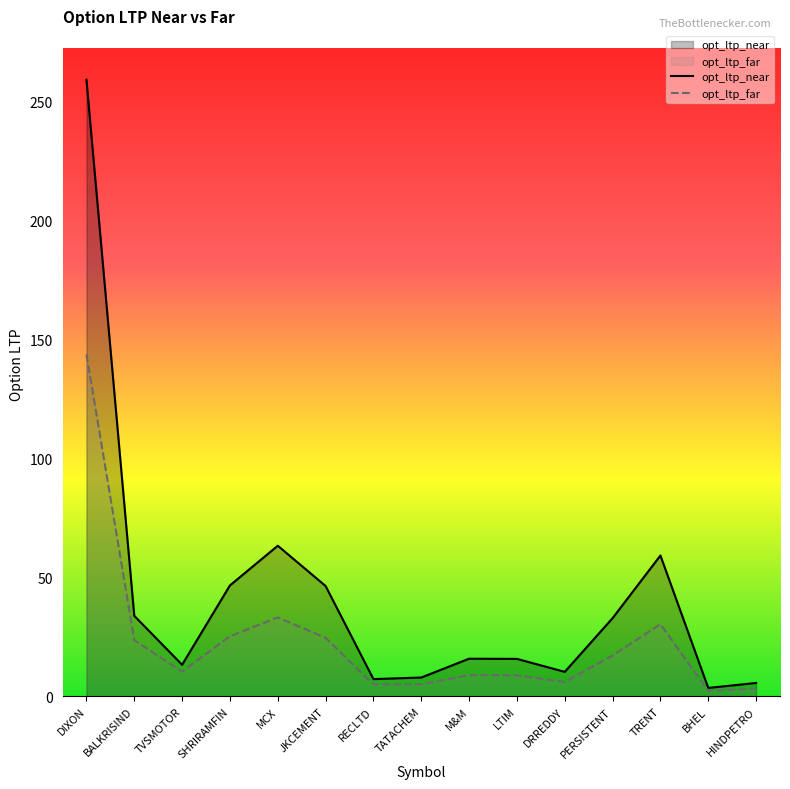

How many lines are shown in the chart?

2